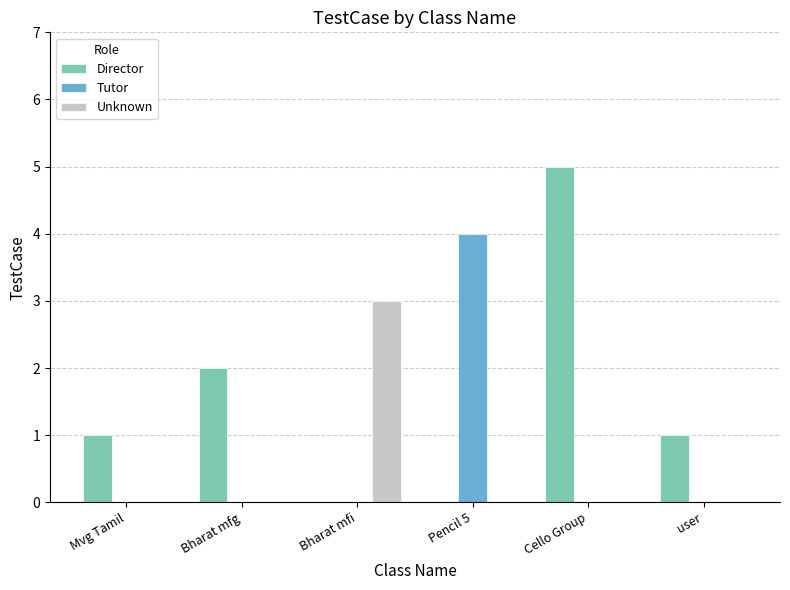

What value does the Unknown series have at Bharat mfi?

3